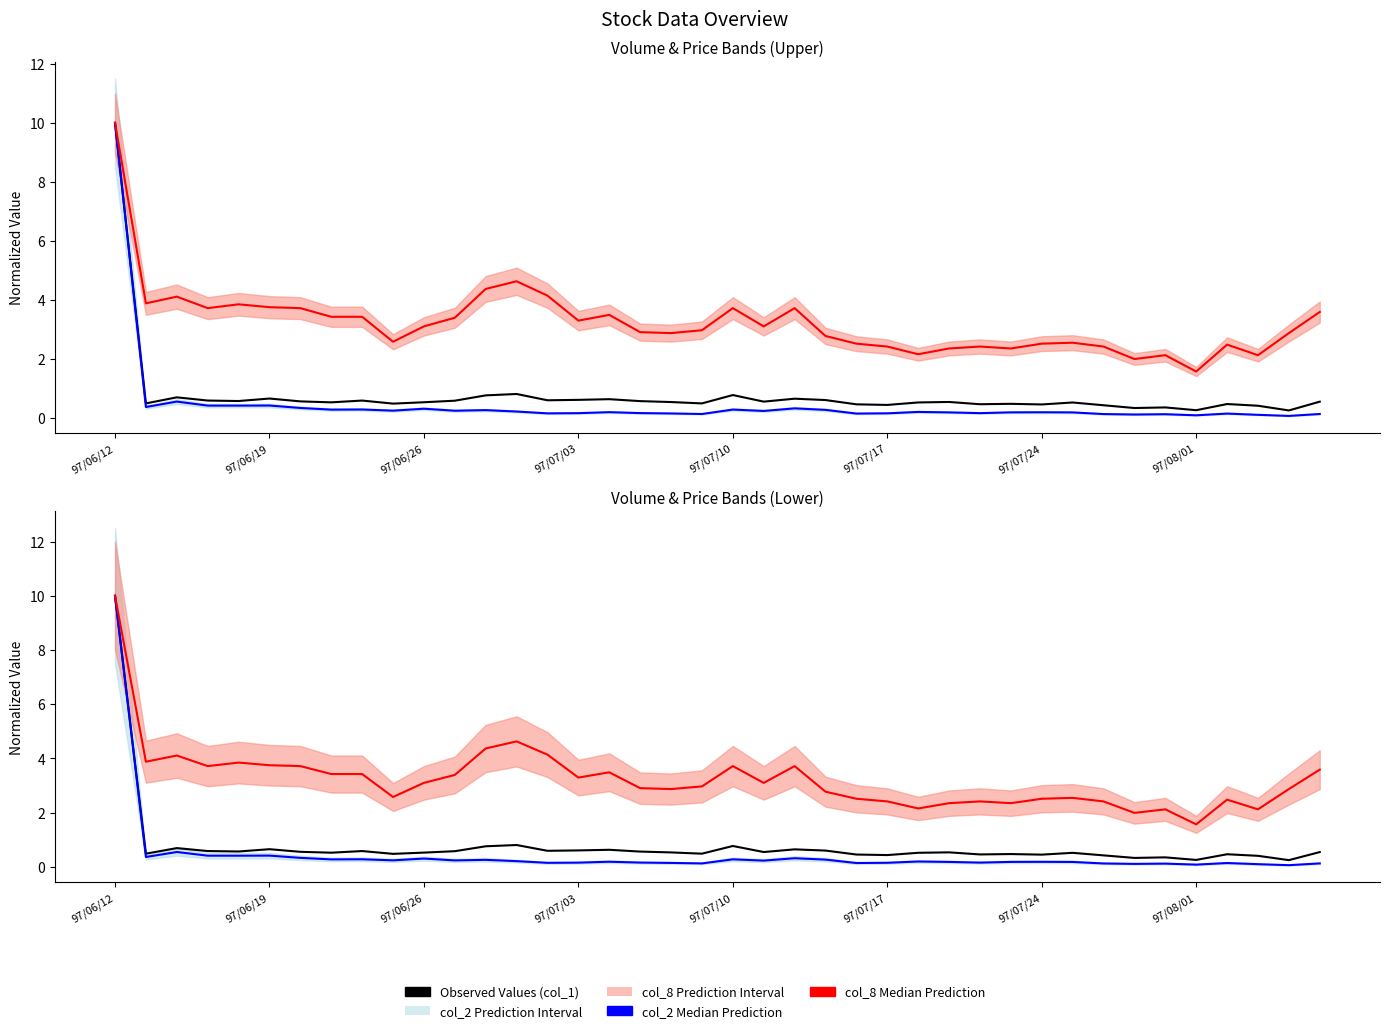

At which category is the sum across all series the highest?

97/06/12